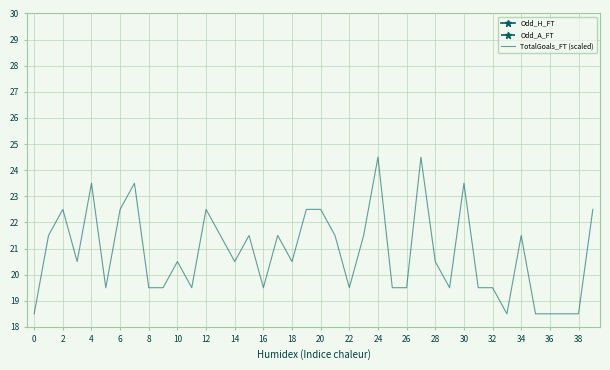

What is the value of the Odd_A_FT point at the 12th from the left?

2.1